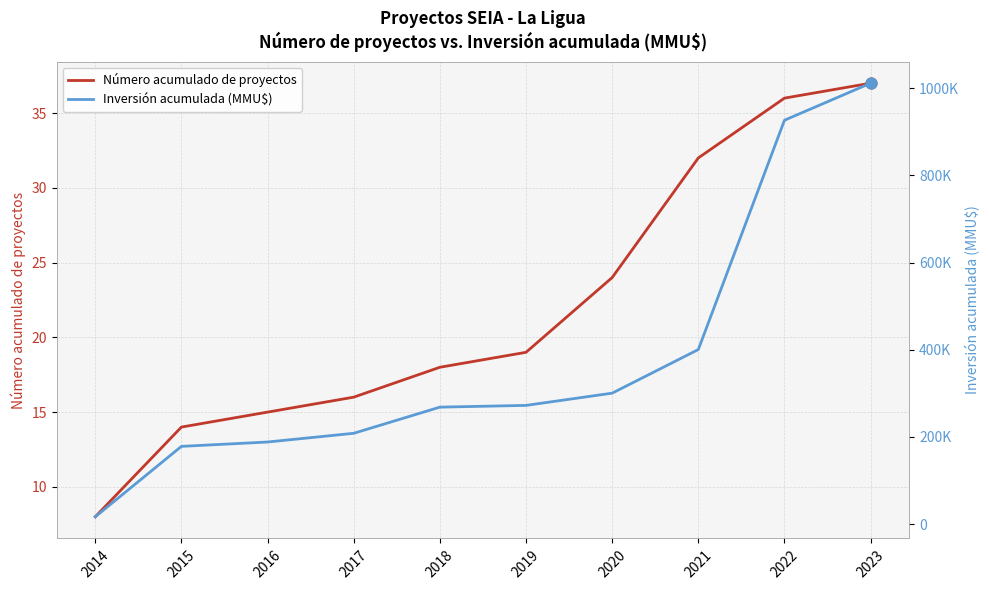

At which category is the sum across all series the highest?

2023